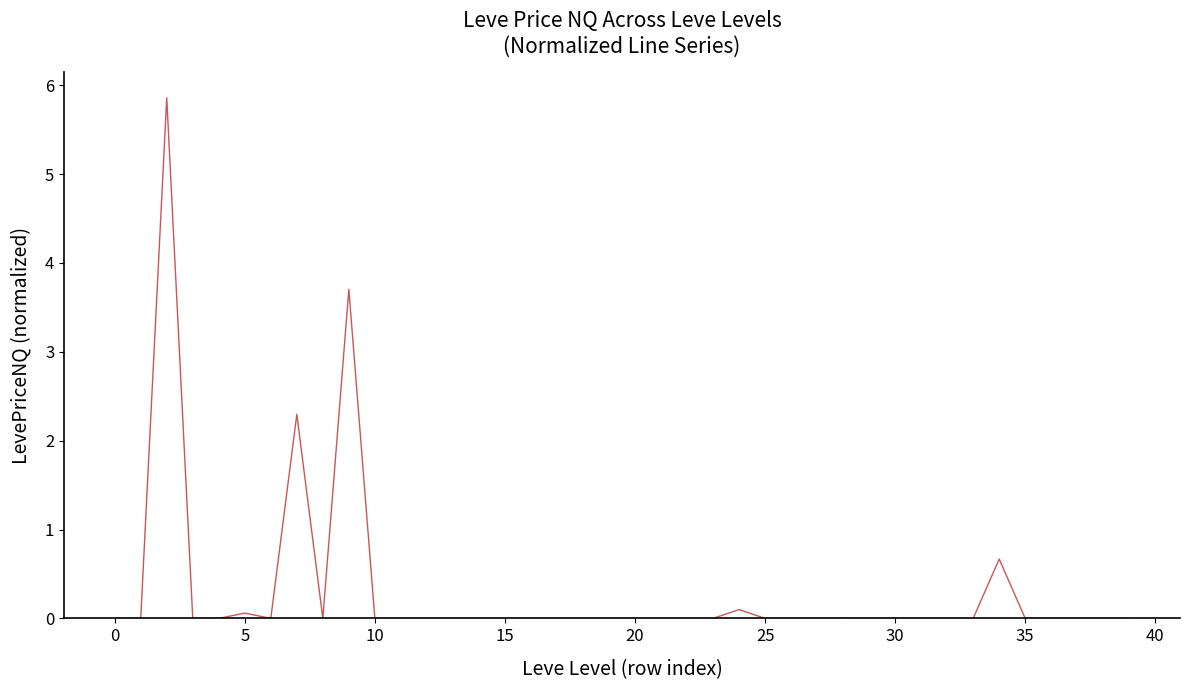

How many lines are shown in the chart?

1